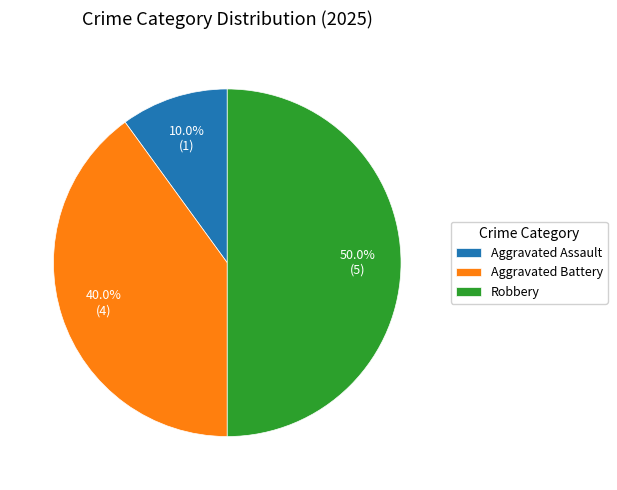

What percentage is the Aggravated Assault slice, to the nearest percent?

10%